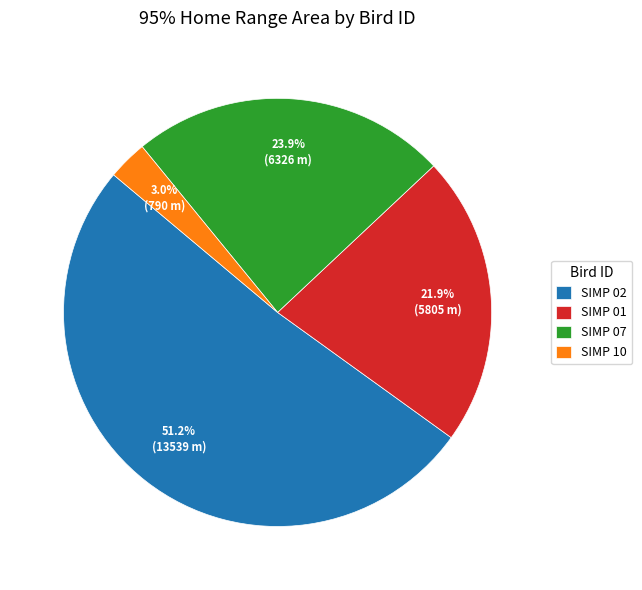

To the nearest percent, what portion does SIMP 07 represent?

24%